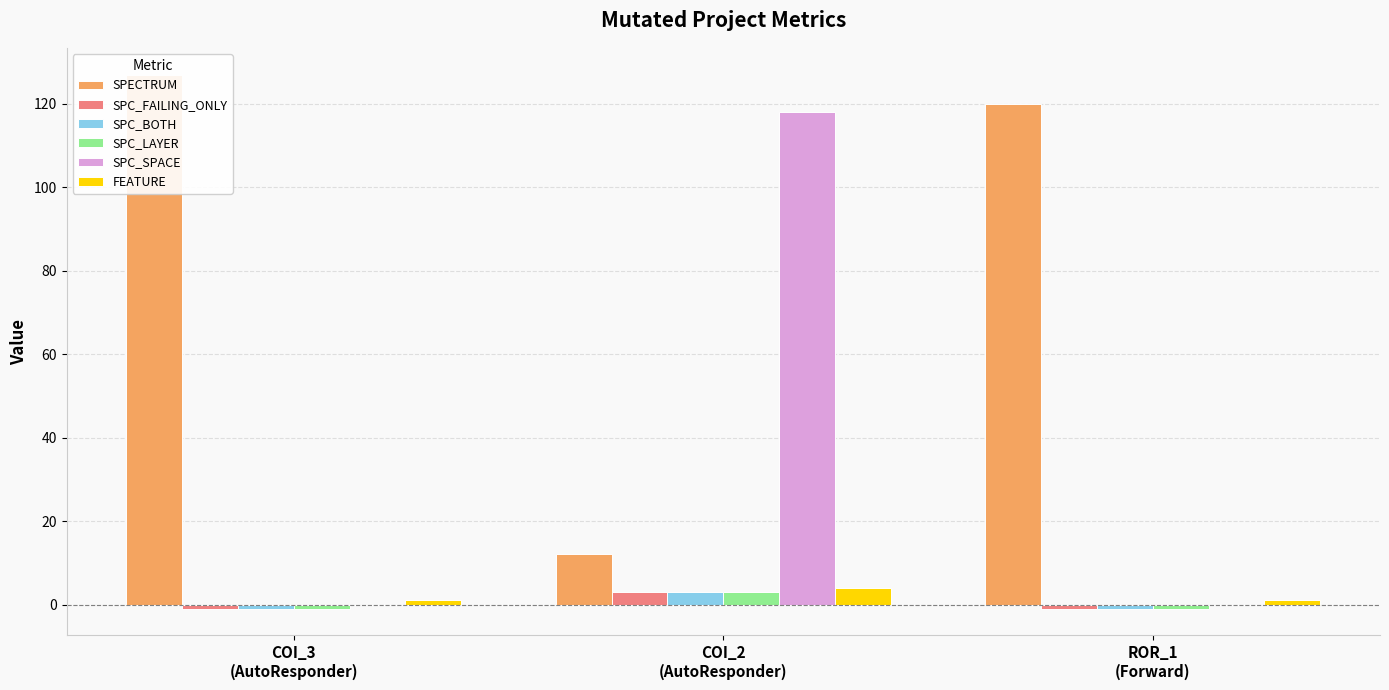

What is the greatest value displayed?

127